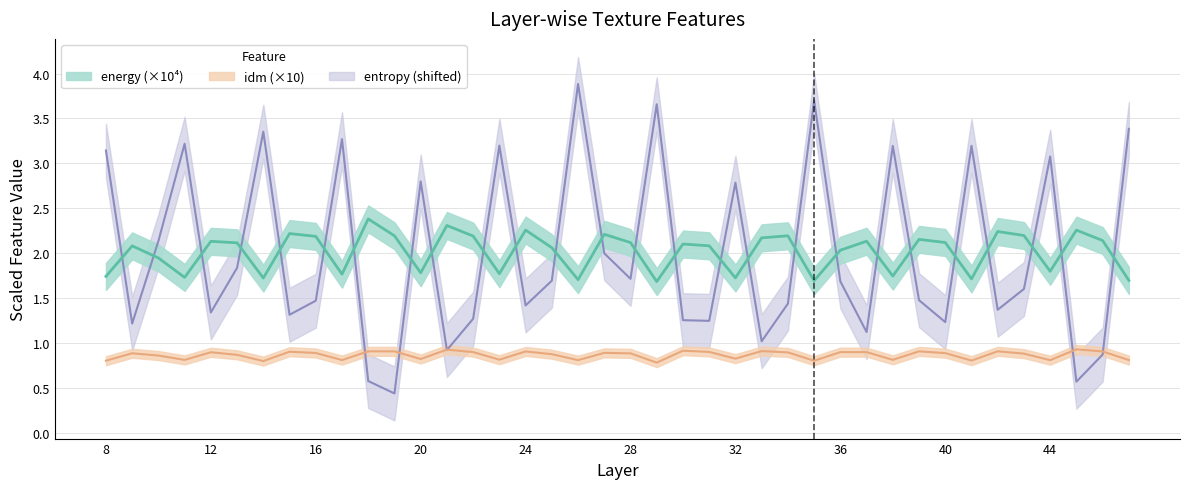

Is the value of energy at 45 greater than the value of entropy at 19?

Yes